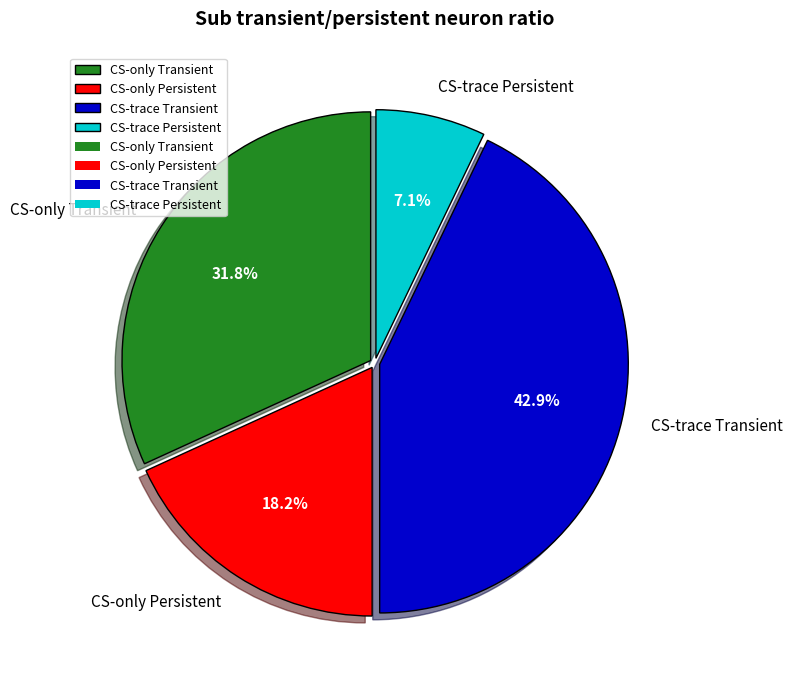

Combined, do CS-trace Persistent and CS-only Transient account for over 50%?

No